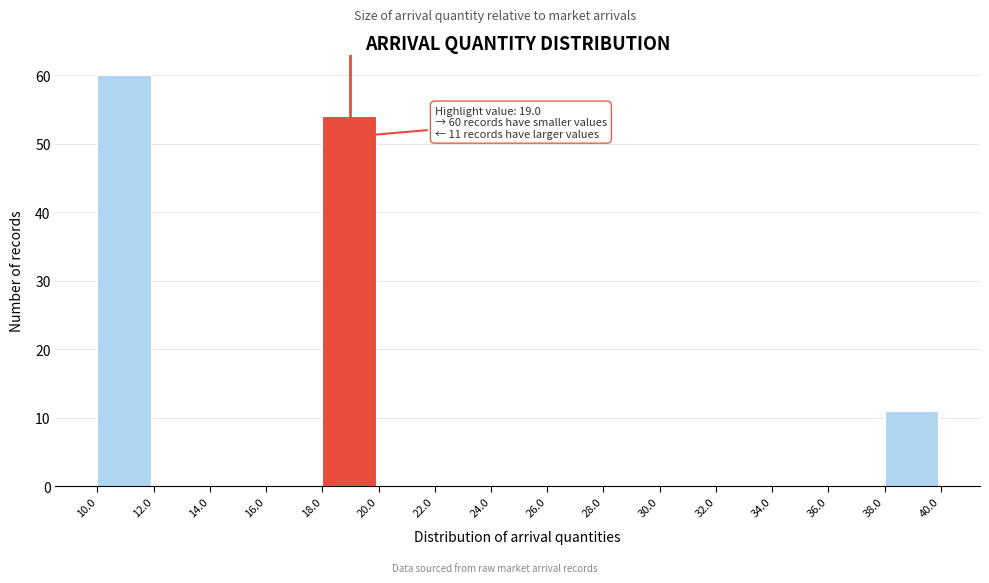

Over which range of the x-axis is the bar tallest?

10.0 to 12.0